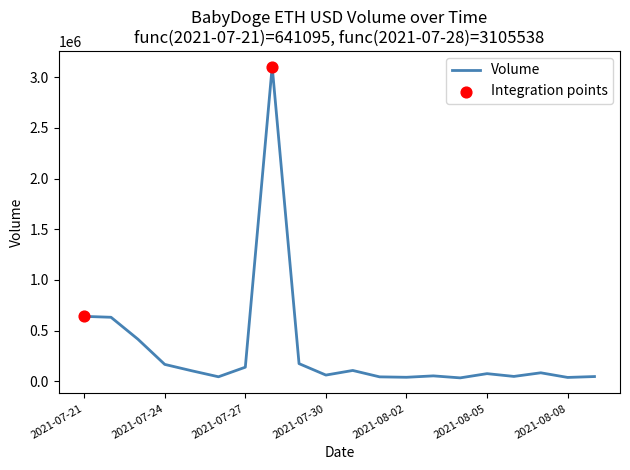

What is the maximum value shown in the chart?

3105538